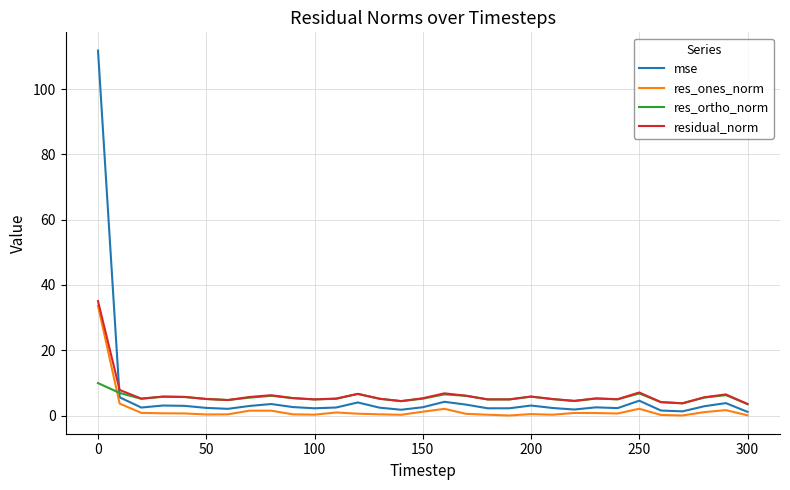

Which series has the widest spread of values?

mse